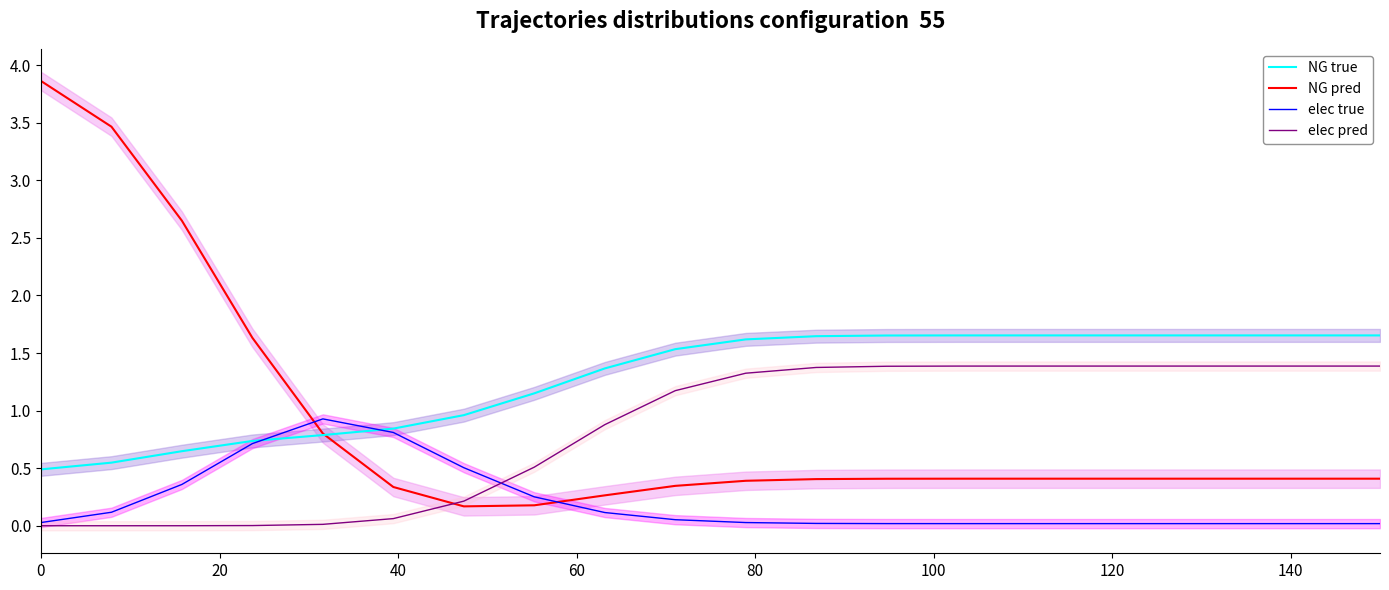

Count the number of data series in this chart.

4